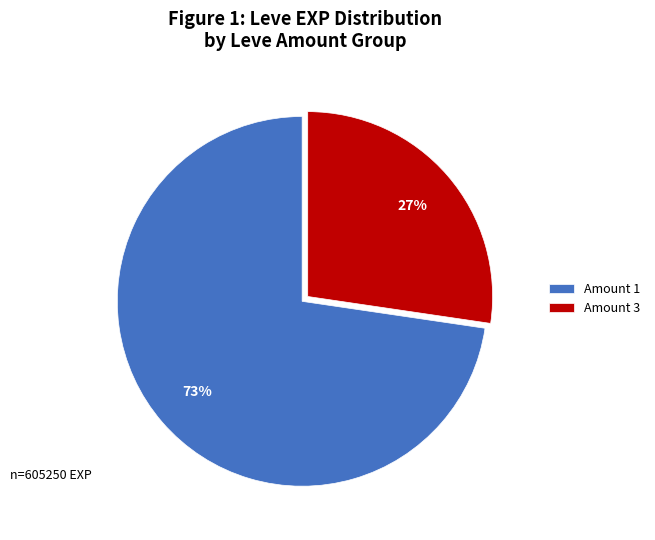

Rank the categories by value from lowest to highest.

Amount 3, Amount 1